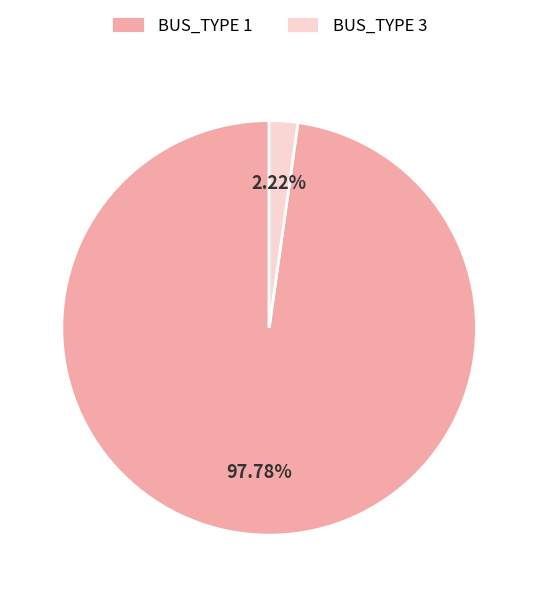

Which category has the smallest portion of the pie?

BUS_TYPE 3